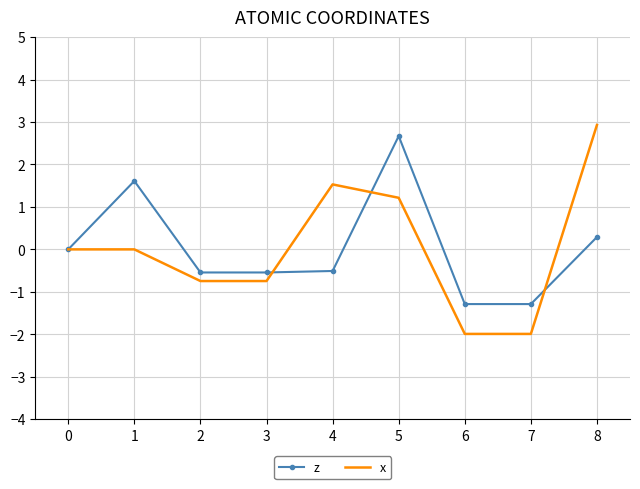

Which series changed the most between 1 and 8?

x